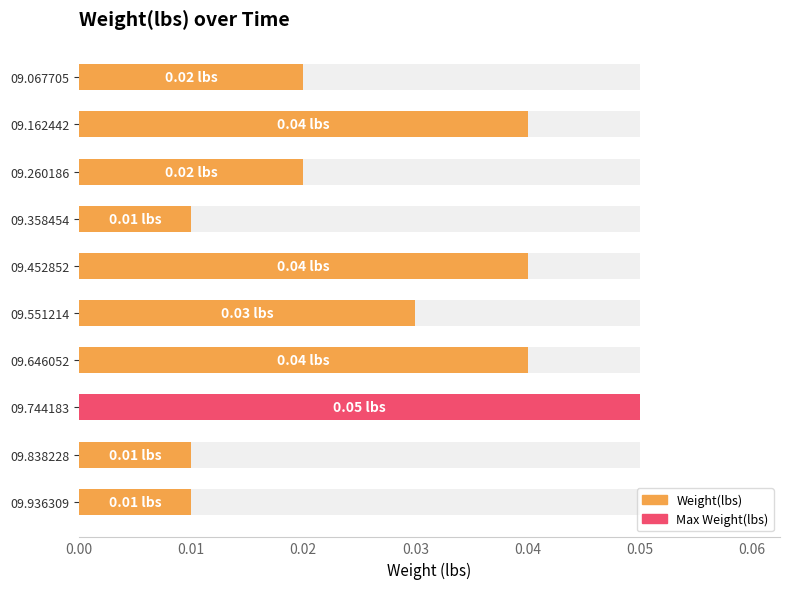

How many categories are shown in the chart?

10